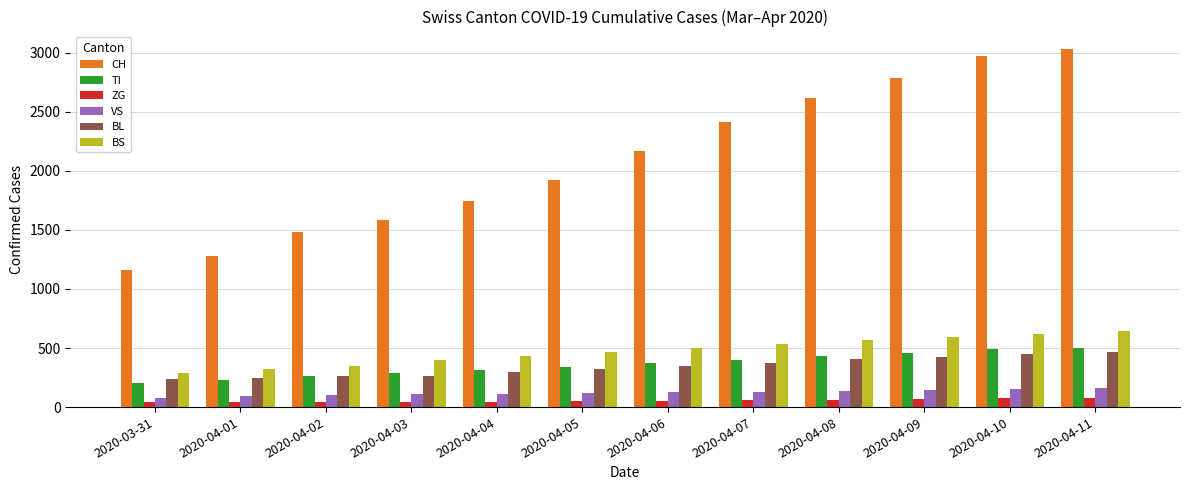

What is the spread (max minus min) of values at 2020-04-01?

1239